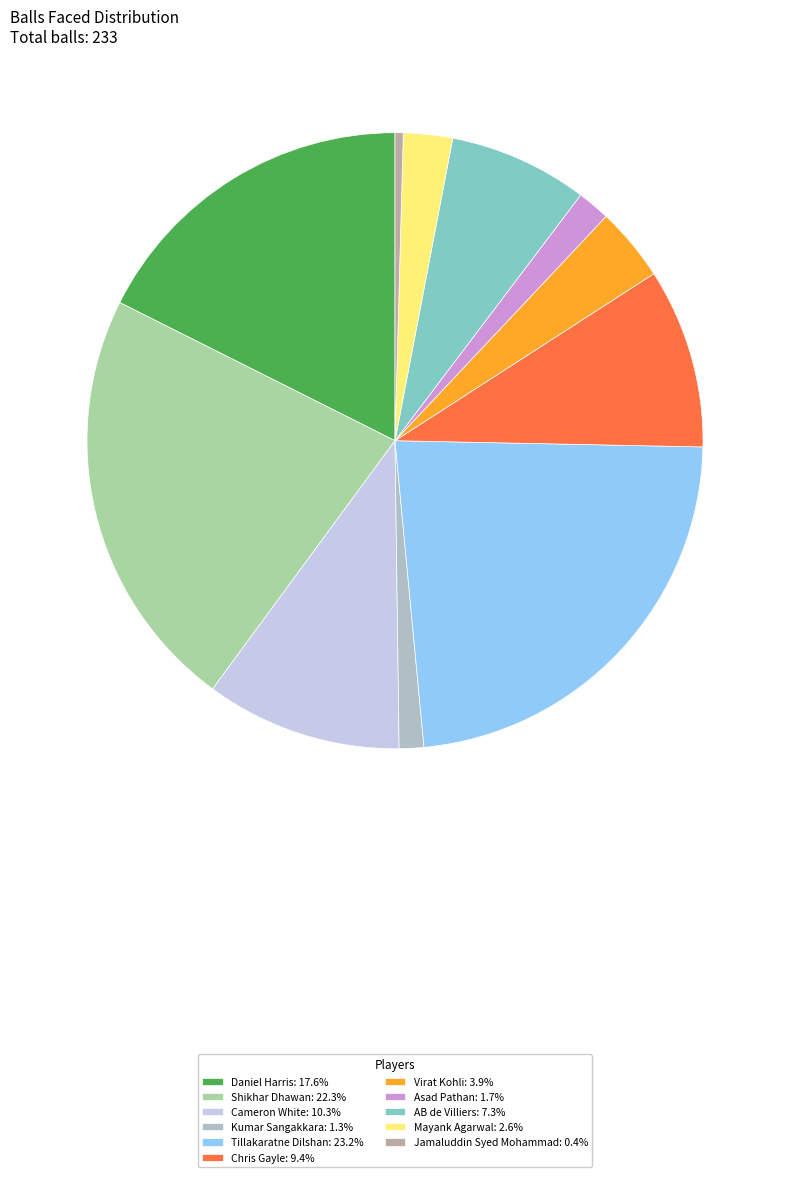

The Shikhar Dhawan slice represents 22% of the pie. True or false?

True